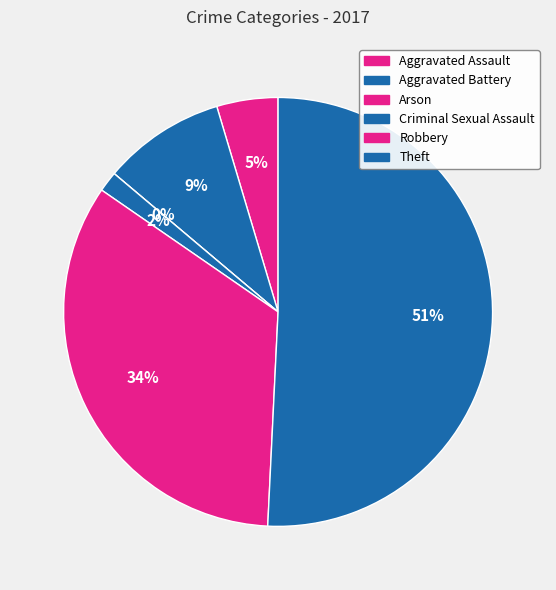

The Criminal Sexual Assault slice represents 13% of the pie. True or false?

False